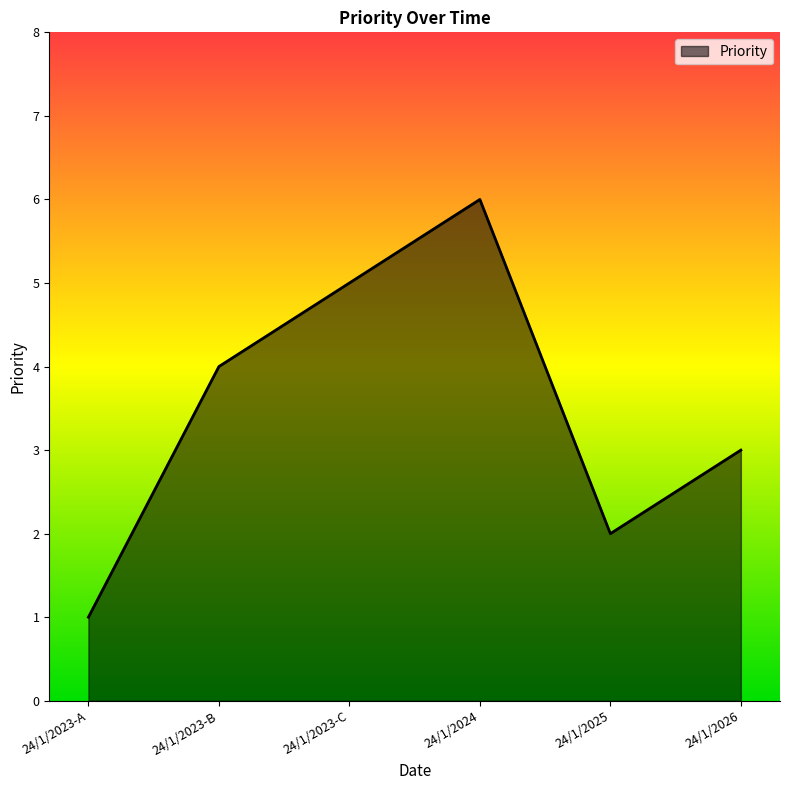

How many values are below 4?

3